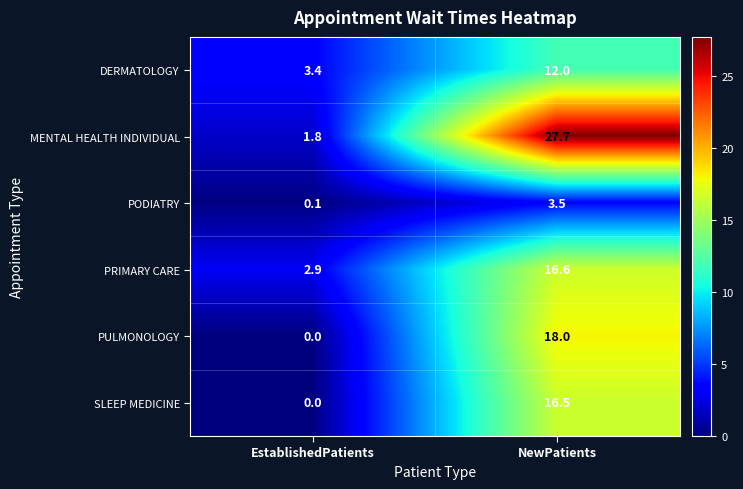

Which series has the largest range (max minus min)?

MENTAL HEALTH INDIVIDUAL